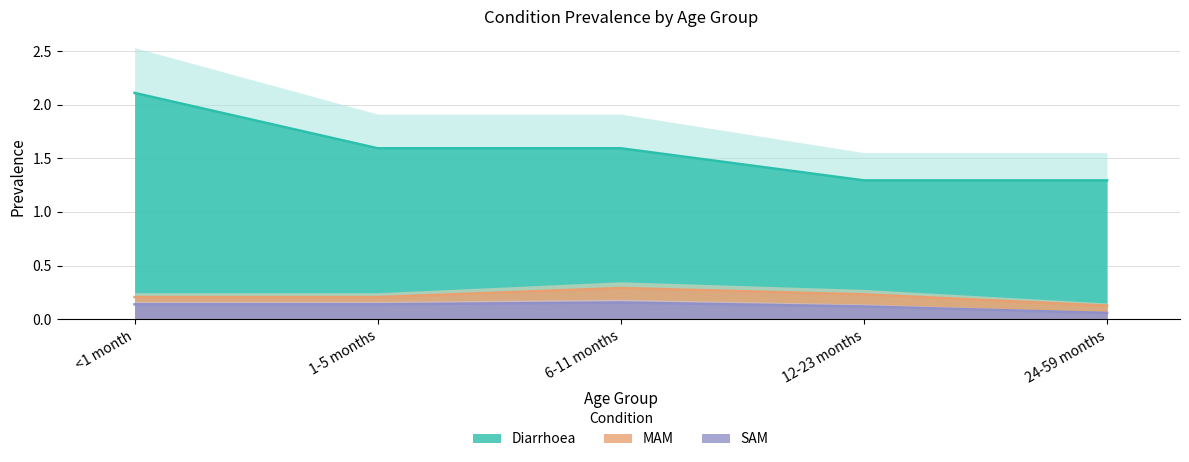

At how many categories does at least one series exceed 1?

5